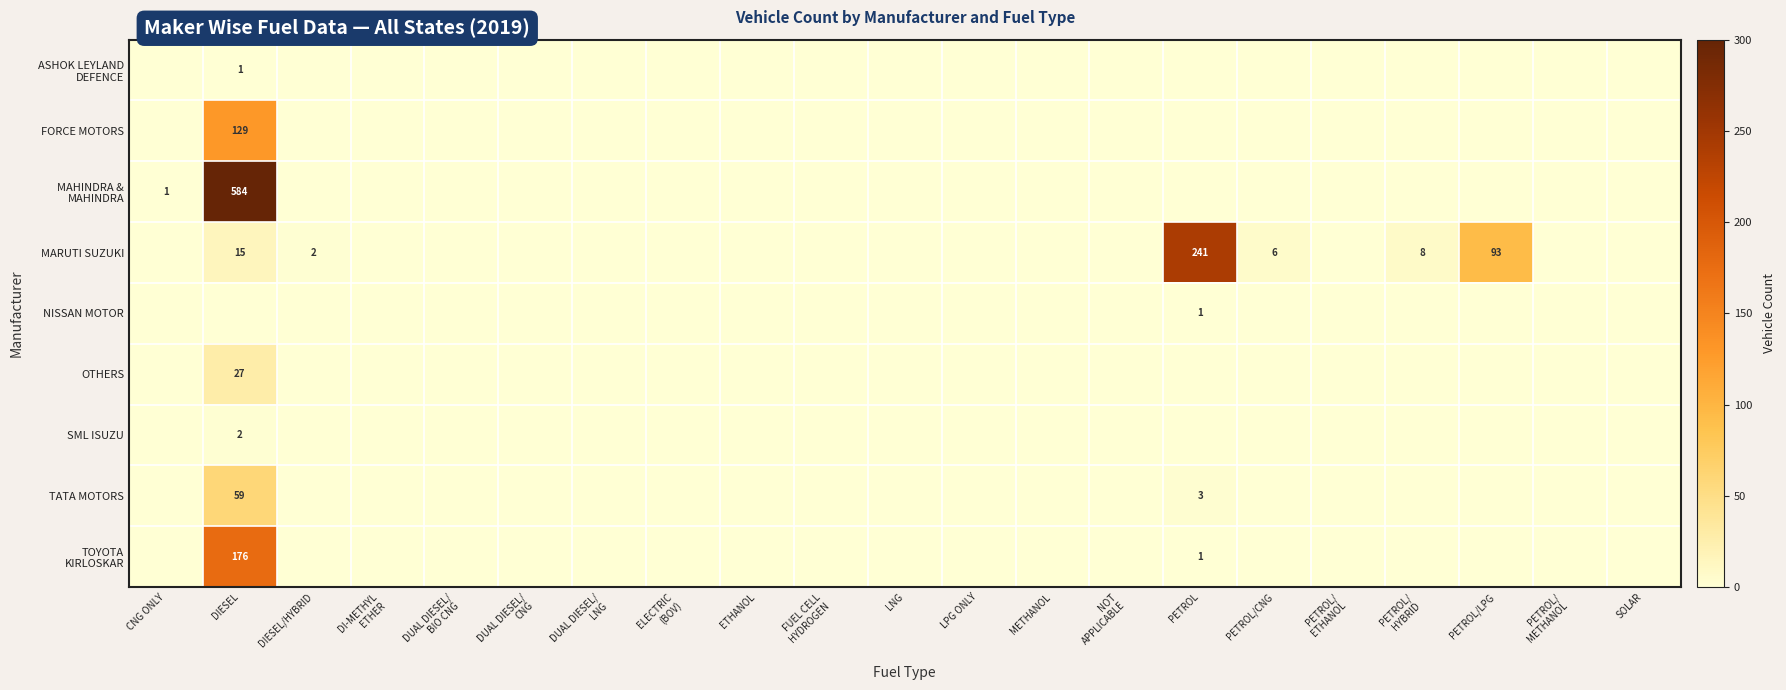

What is the greatest value displayed?

584